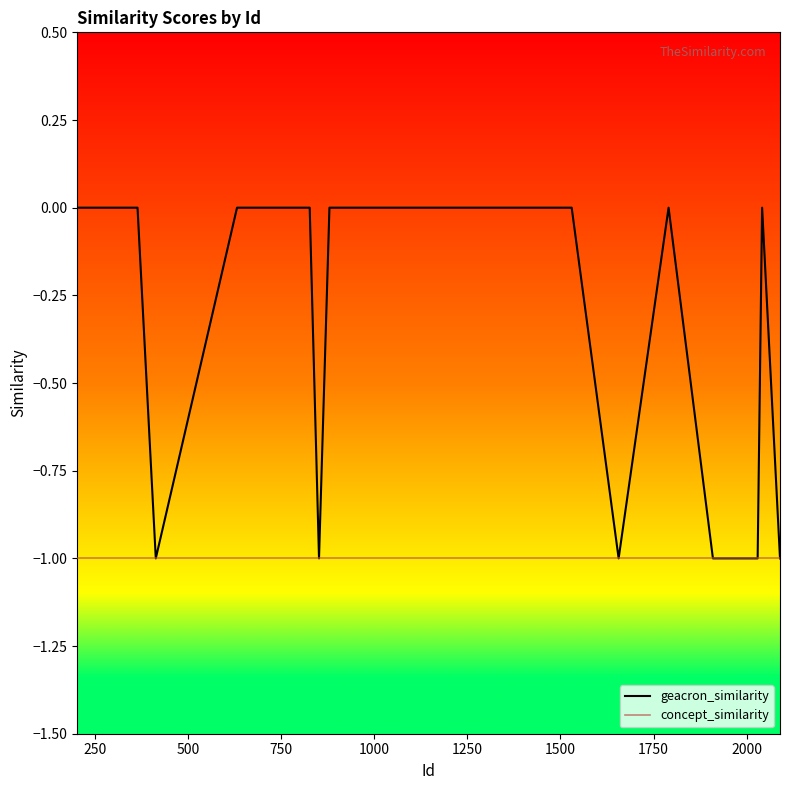

Which series has the largest total across all categories?

geacron_similarity